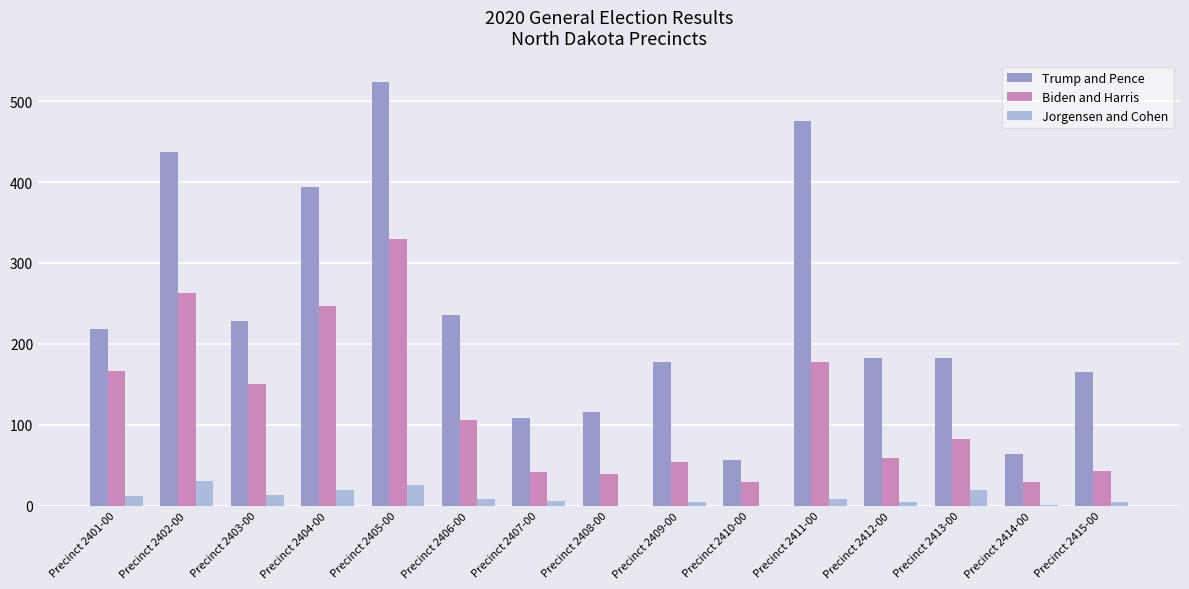

Which series changed the most between Precinct 2402-00 and Precinct 2410-00?

Trump and Pence